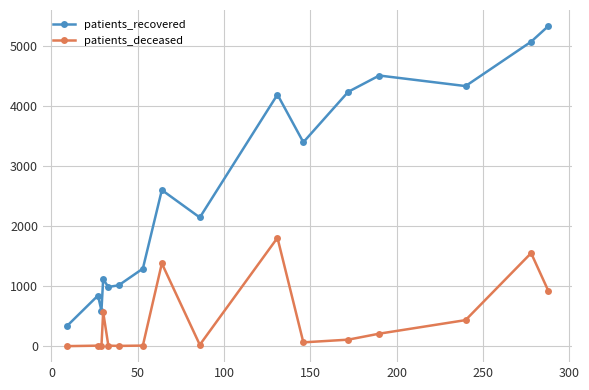

Does the chart display data point markers on the line(s)?

Yes